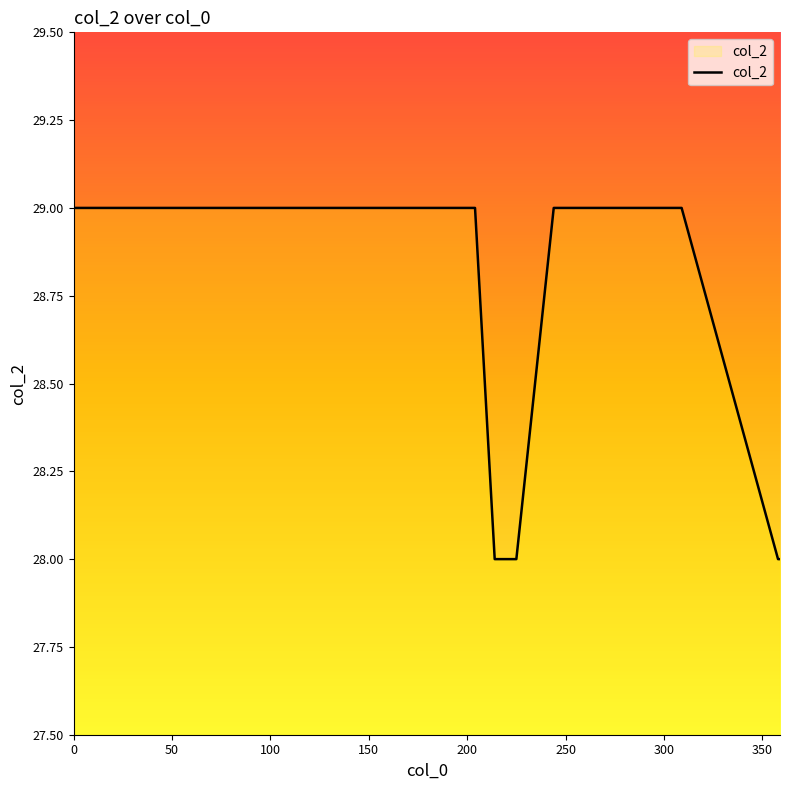

What is the greatest value displayed?

29